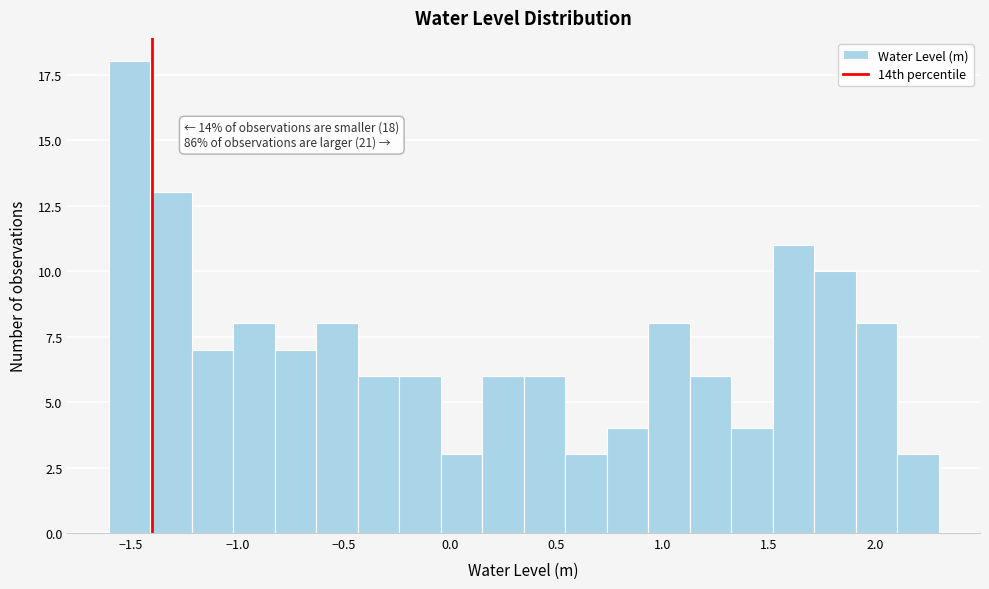

Read against the x-axis, roughly where is the centre of the tallest bar?

-1.50